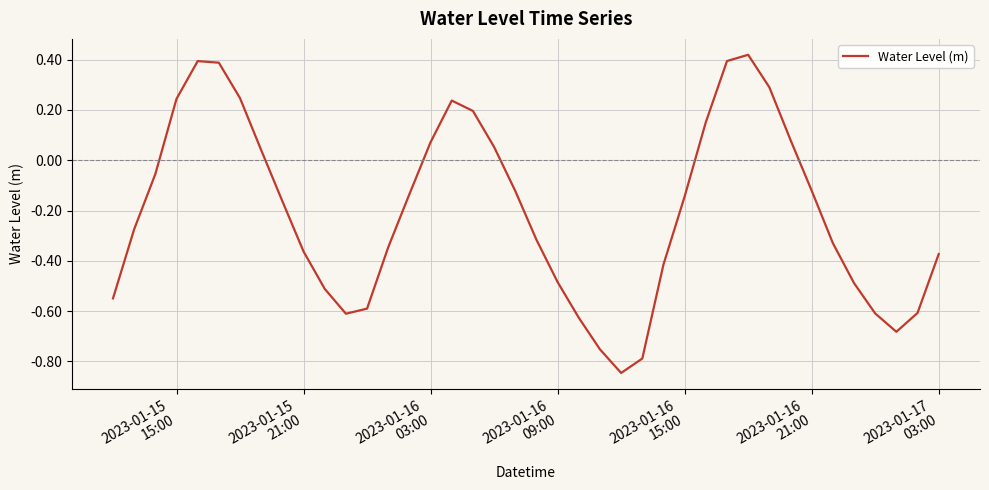

What is the difference between the maximum and minimum values?

1.3